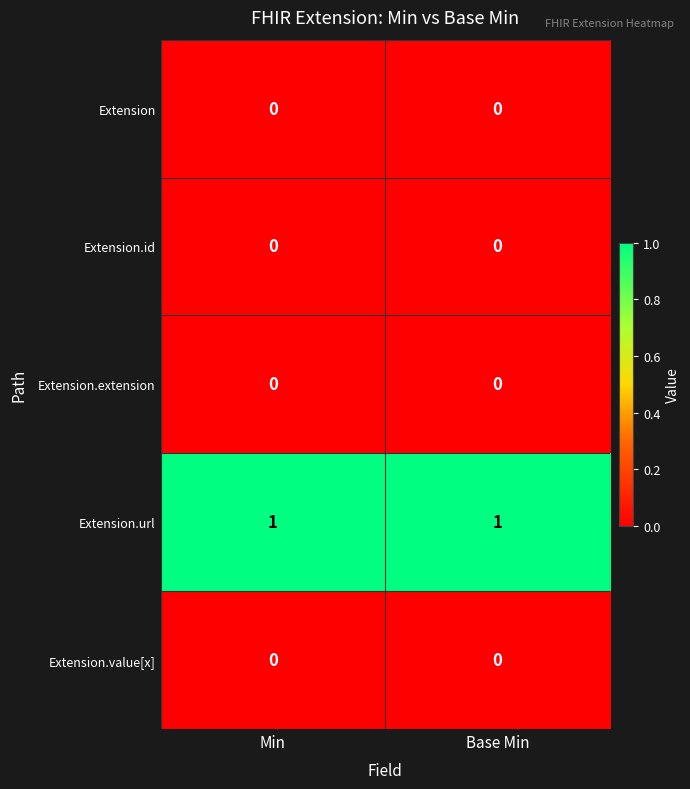

Reading right to left, list all the values displayed in this chart.

Extension: Base Min=0	Min=0
Extension.id: Base Min=0	Min=0
Extension.extension: Base Min=0	Min=0
Extension.url: Base Min=1	Min=1
Extension.value[x]: Base Min=0	Min=0